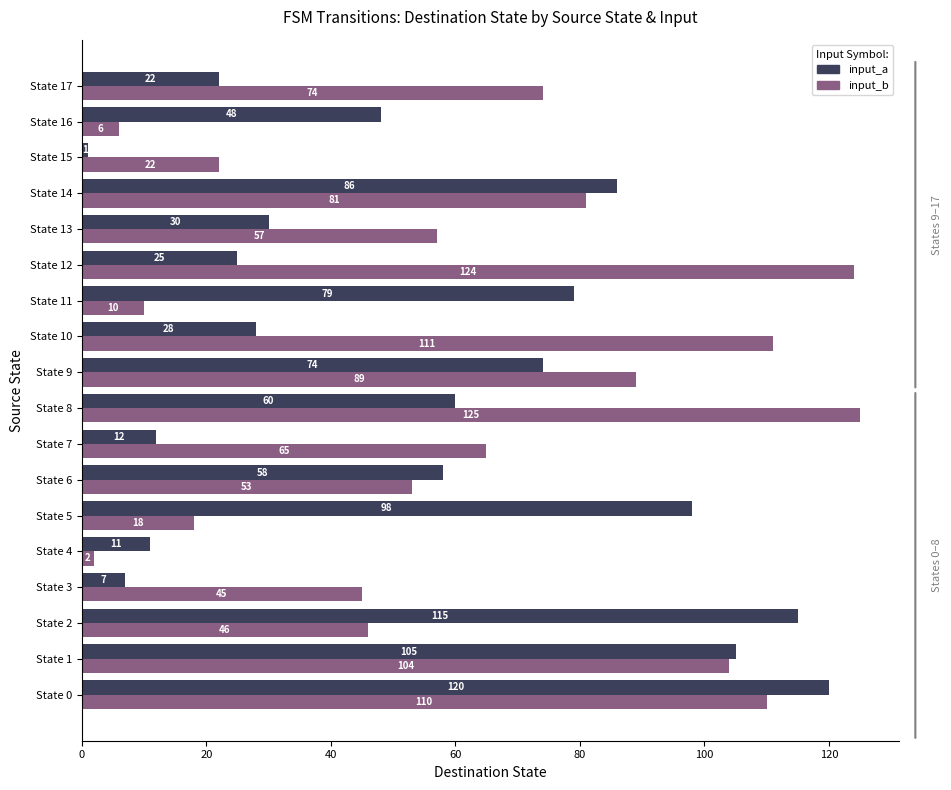

What is the average value of the input_b series?

63